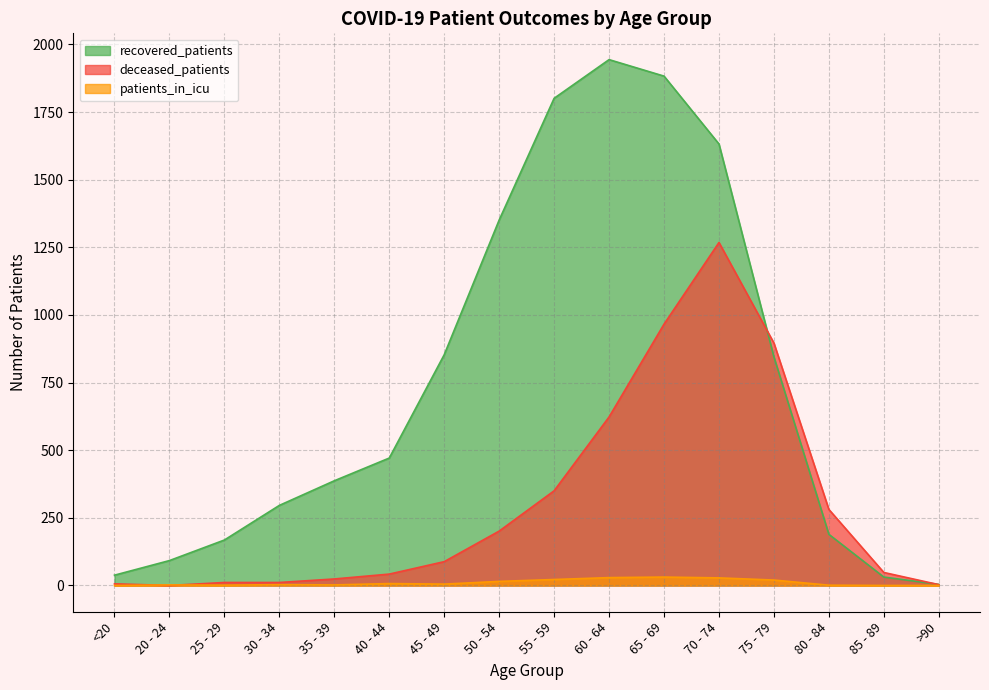

Reading right to left, list all the values displayed in this chart.

recovered_patients: >90=4	85 - 89=31	80 - 84=189	75 - 79=845	70 - 74=1632	65 - 69=1883	60 - 64=1944	55 - 59=1801	50 - 54=1351	45 - 49=853	40 - 44=471	35 - 39=387	30 - 34=296	25 - 29=168	20 - 24=92	<20=38
deceased_patients: >90=3	85 - 89=48	80 - 84=281	75 - 79=896	70 - 74=1268	65 - 69=966	60 - 64=623	55 - 59=350	50 - 54=201	45 - 49=88	40 - 44=42	35 - 39=24	30 - 34=11	25 - 29=11	20 - 24=0	<20=6
patients_in_icu: >90=0	85 - 89=0	80 - 84=1	75 - 79=20	70 - 74=28	65 - 69=31	60 - 64=29	55 - 59=22	50 - 54=15	45 - 49=5	40 - 44=7	35 - 39=2	30 - 34=3	25 - 29=1	20 - 24=2	<20=0